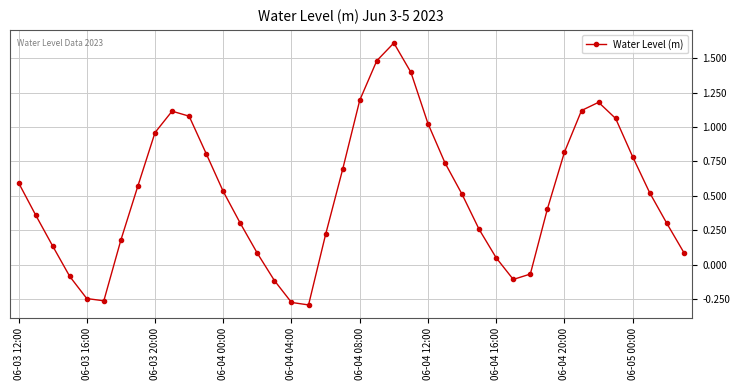

What is the value of the 22nd point from the left?

1.5